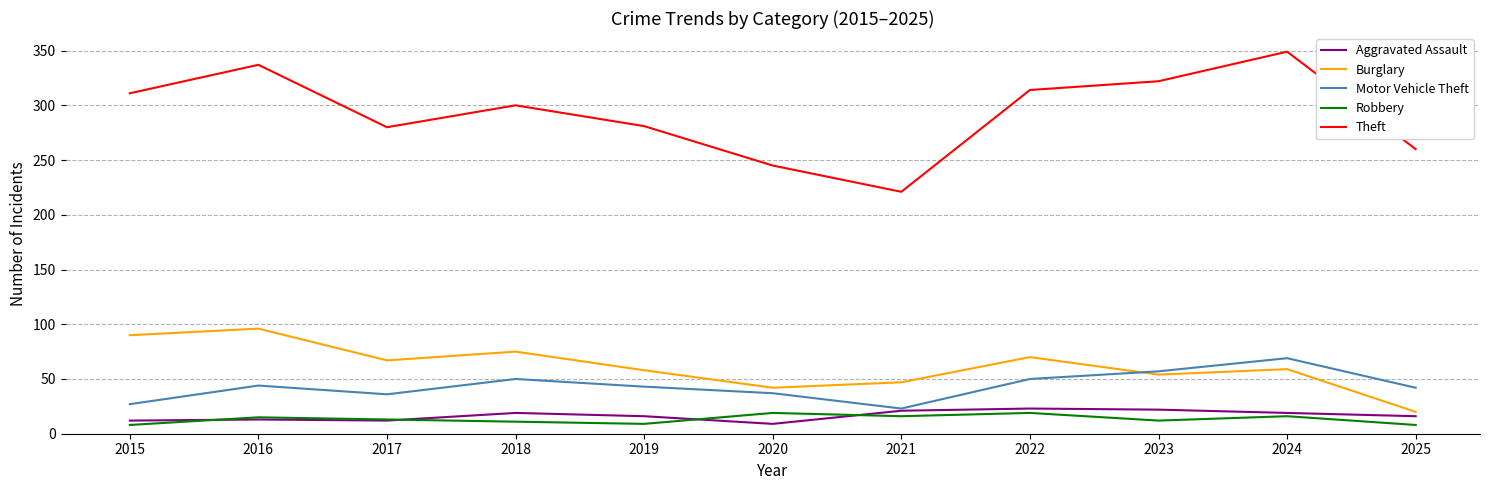

At which label does Motor Vehicle Theft reach its peak?

2024